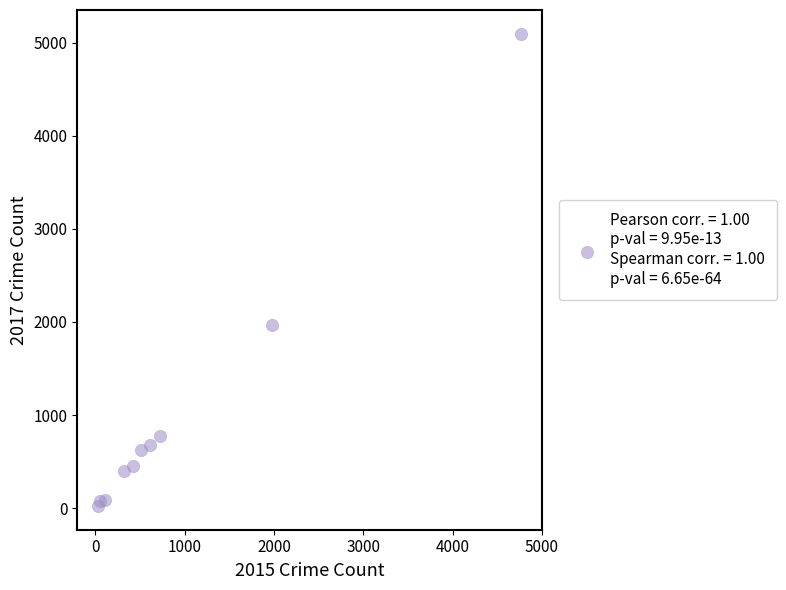

What Y value in the scatter plot is closest to 2559?

1968